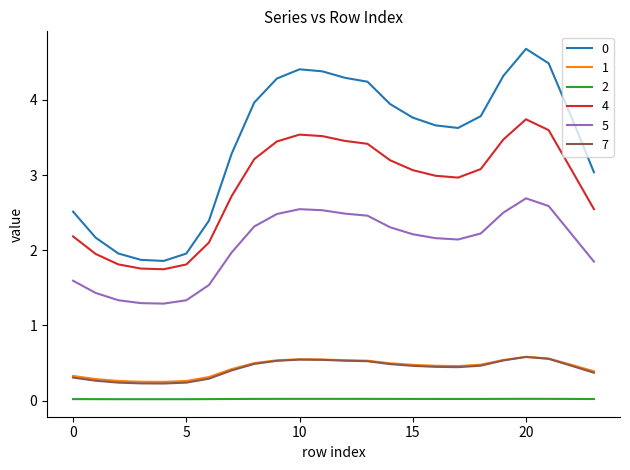

True or false: 7 and 4 cross at least once.

False